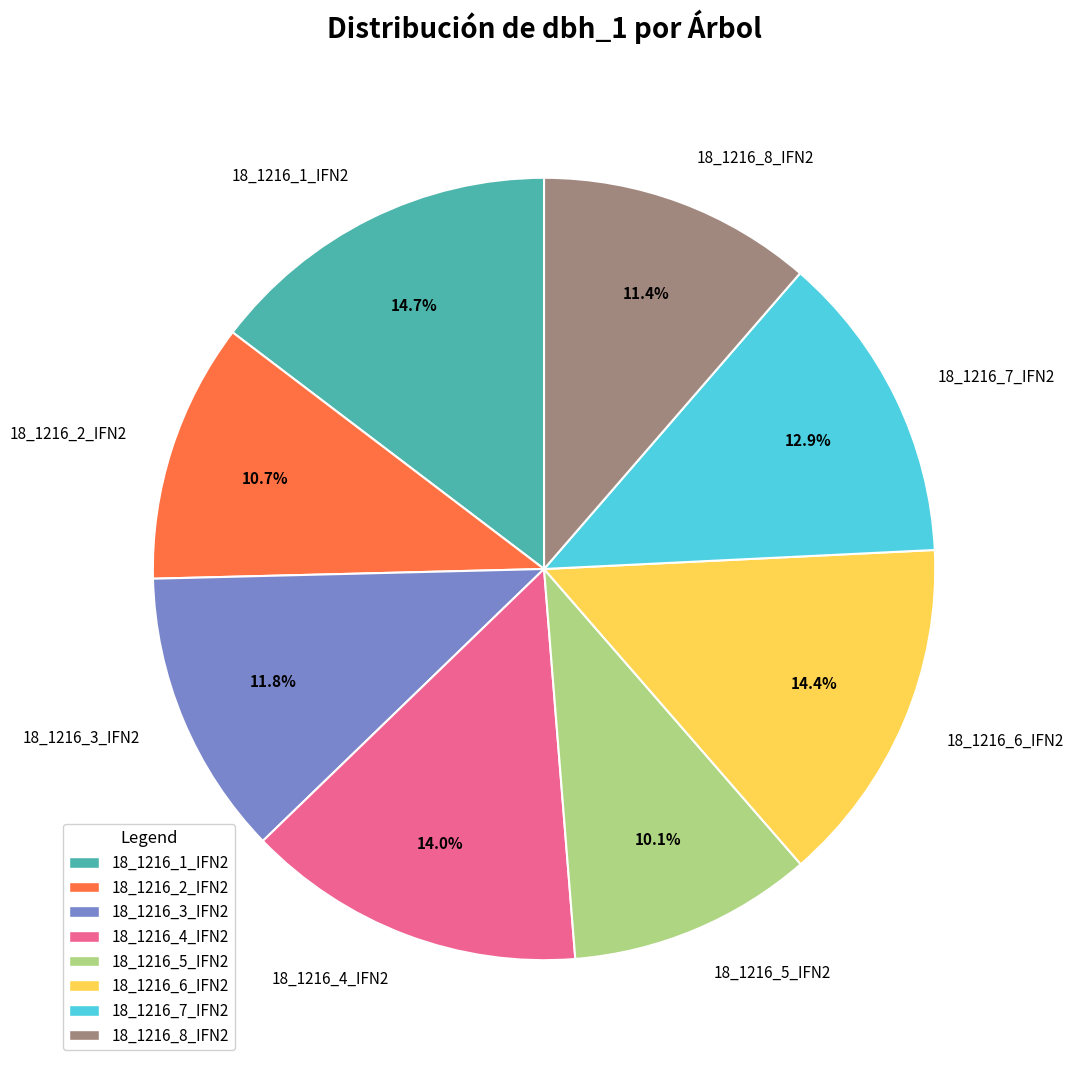

Which has a higher value, 18_1216_7_IFN2 or 18_1216_4_IFN2?

18_1216_4_IFN2